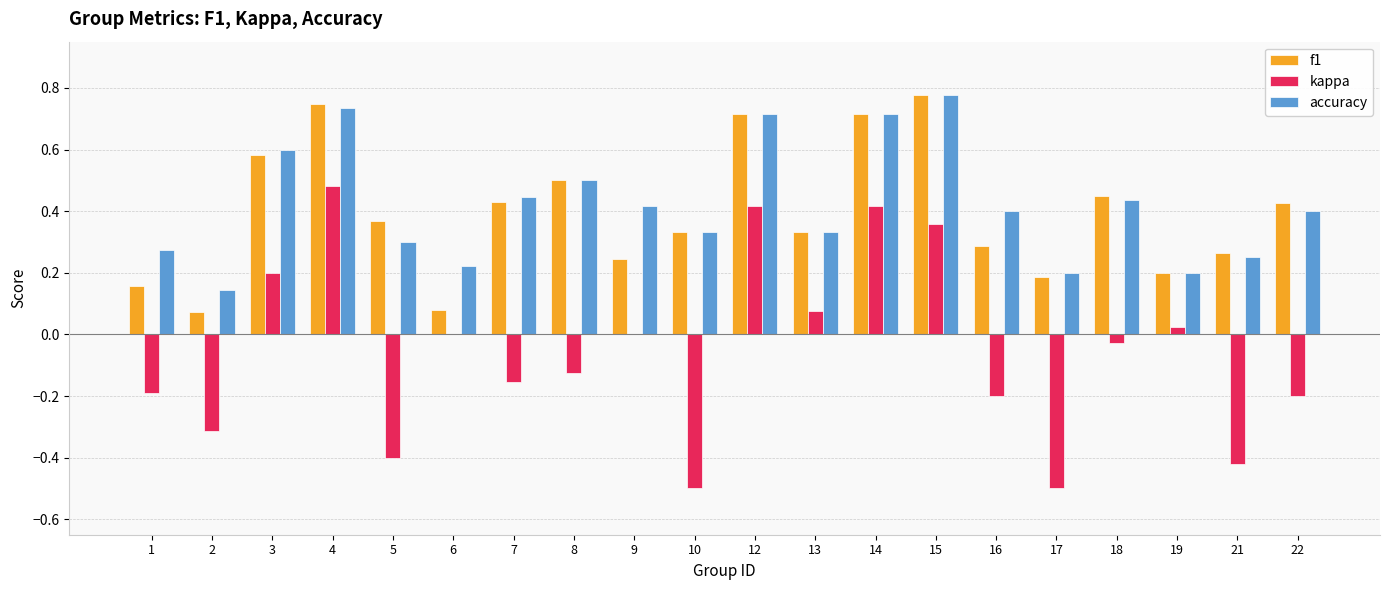

The accuracy series shows 0.9 at 3. True or false?

False